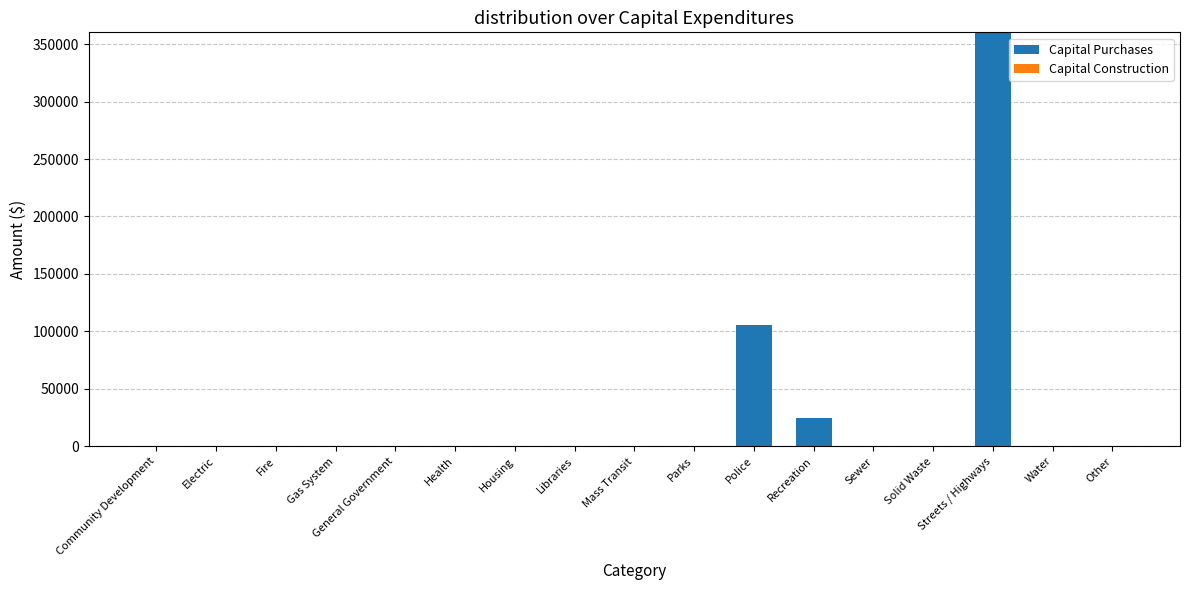

Which label corresponds to the largest value in the chart?

Streets / Highways